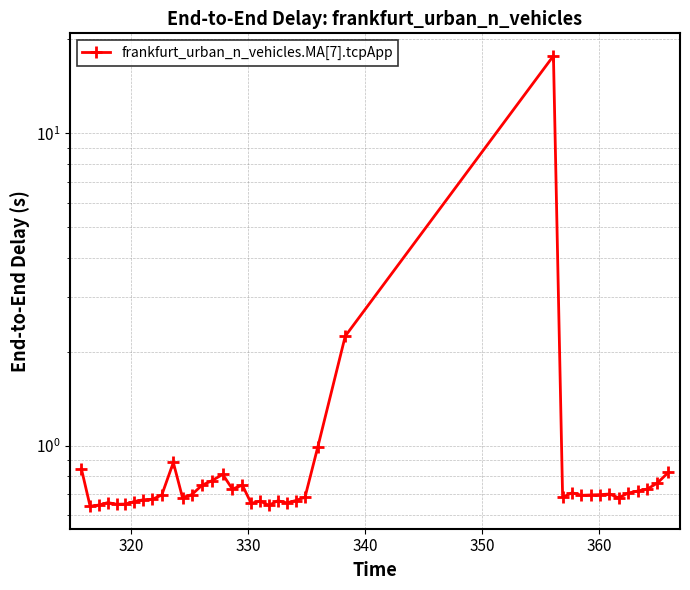

Count the number of data series in this chart.

1